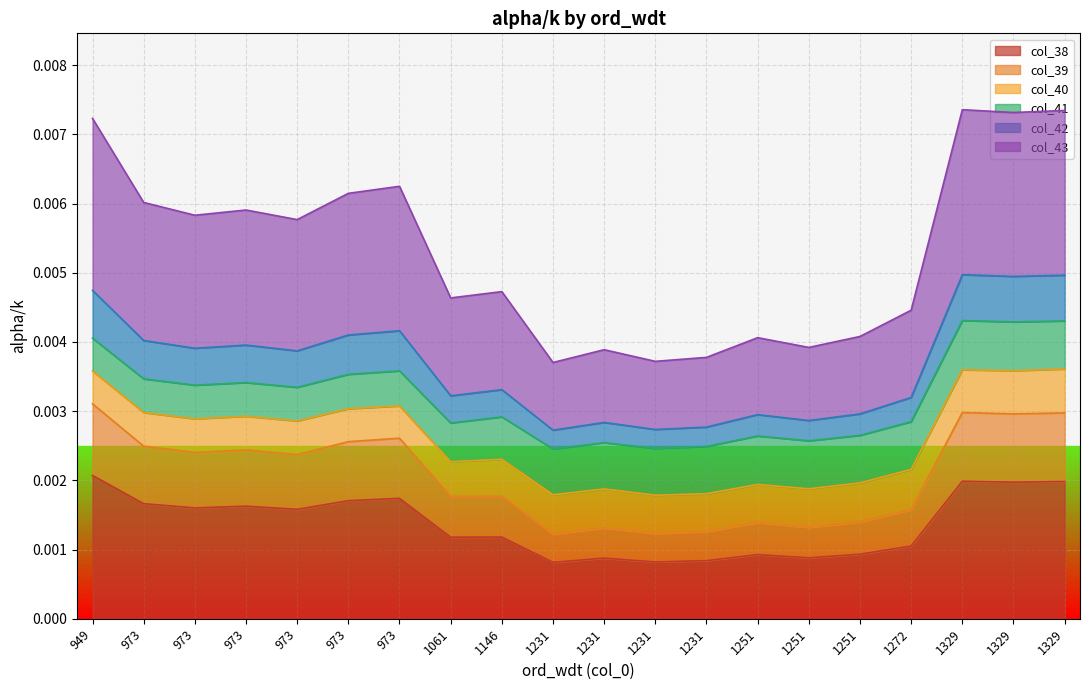

How many data points does each series have?

20